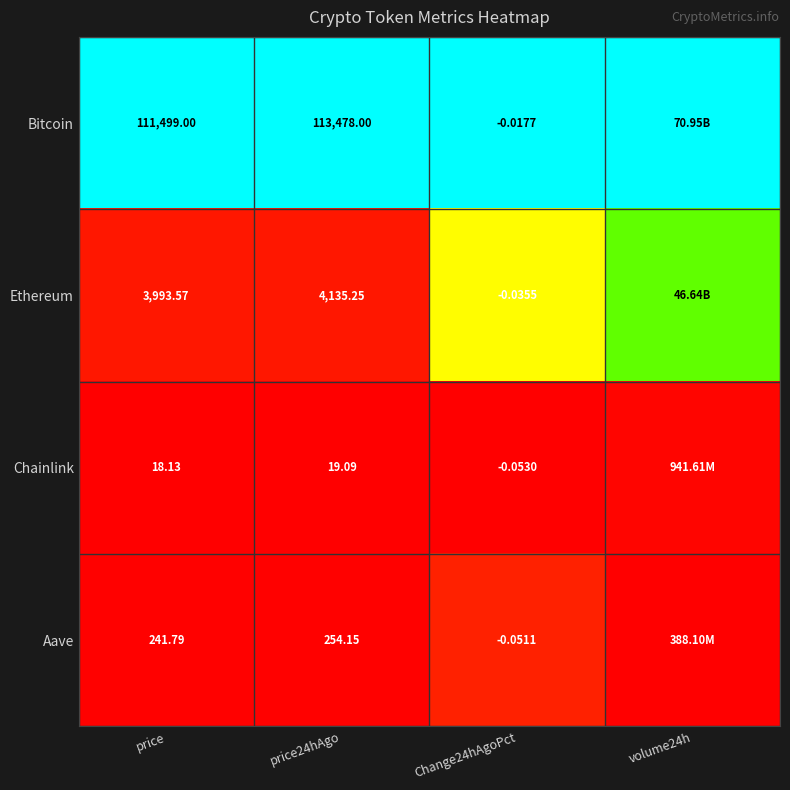

At price, list the series in order from largest to smallest.

Bitcoin, Ethereum, Aave, Chainlink